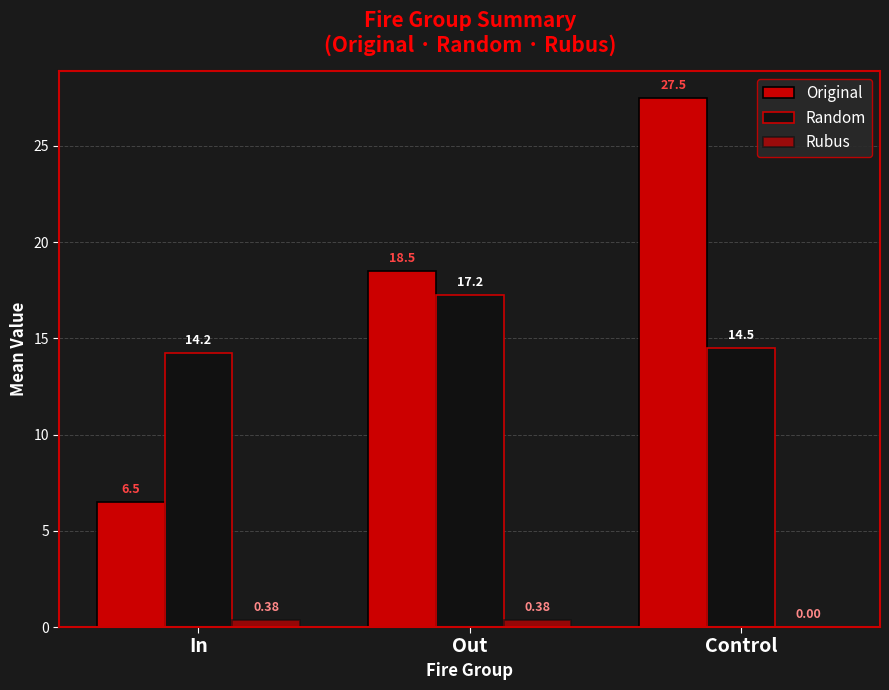

Count the number of categories in the chart.

3